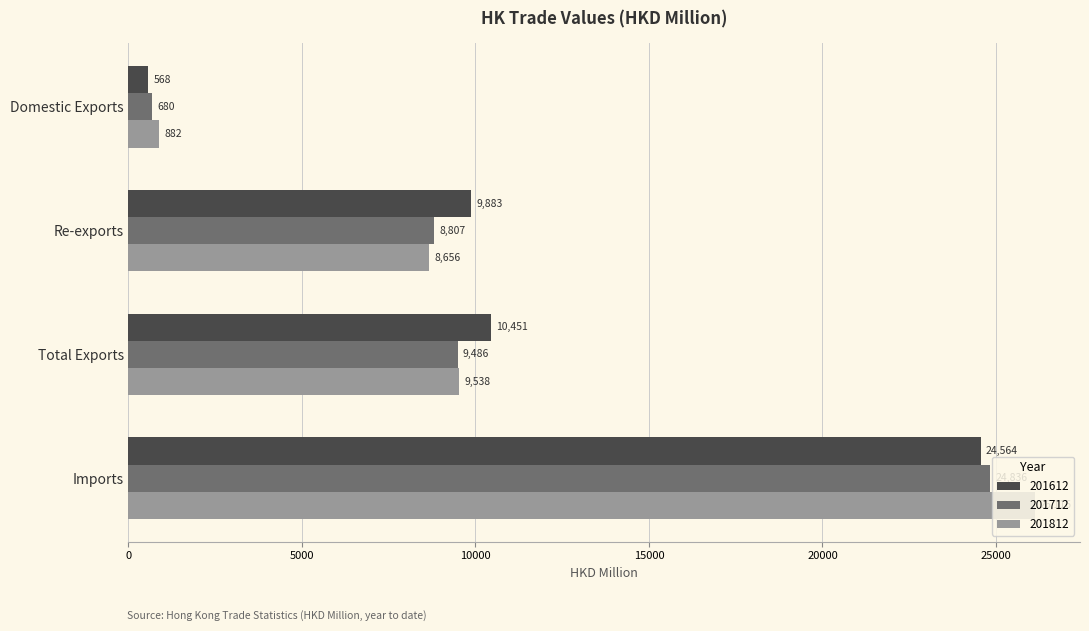

What is the difference between the highest and lowest values at Imports?

1552.0